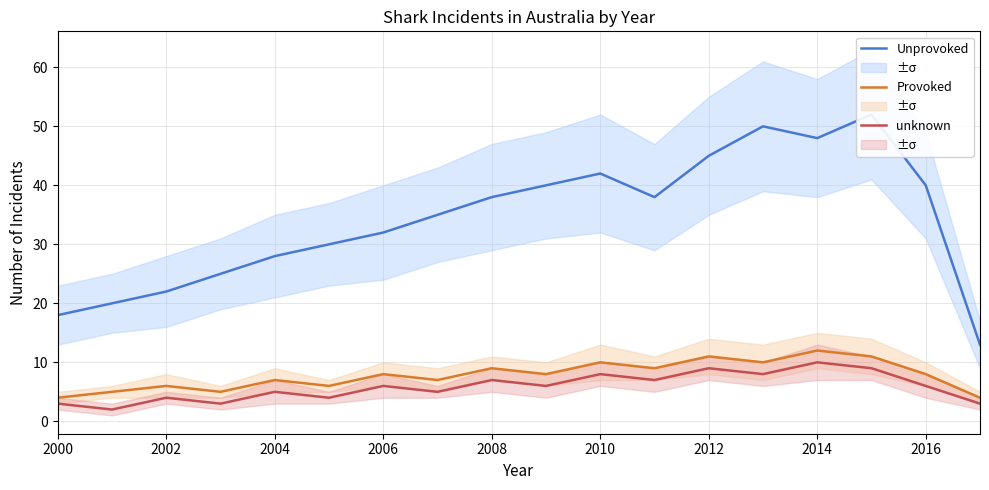

What is the maximum value for unknown?

10